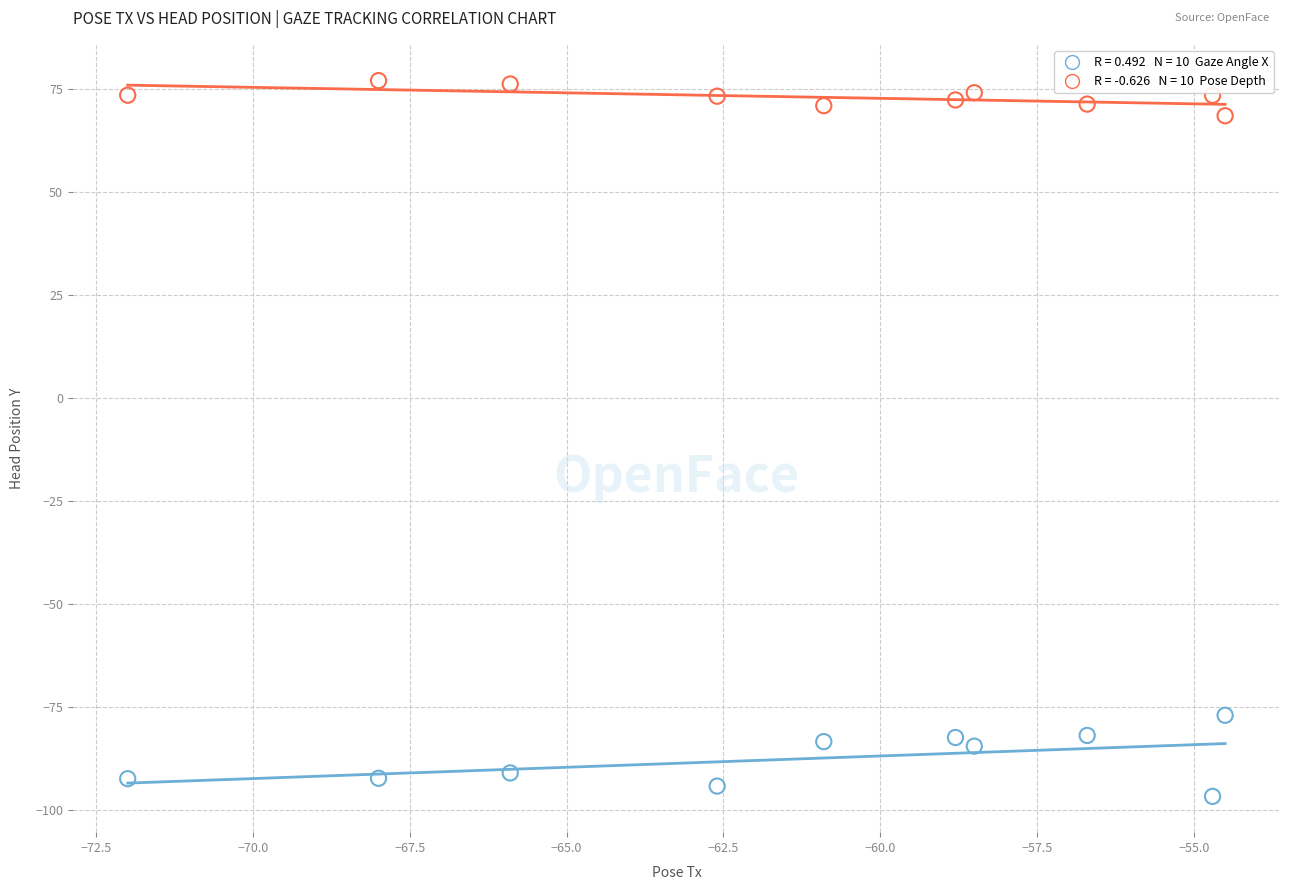

Across all series, what Y value is closest to -9?

-77.0